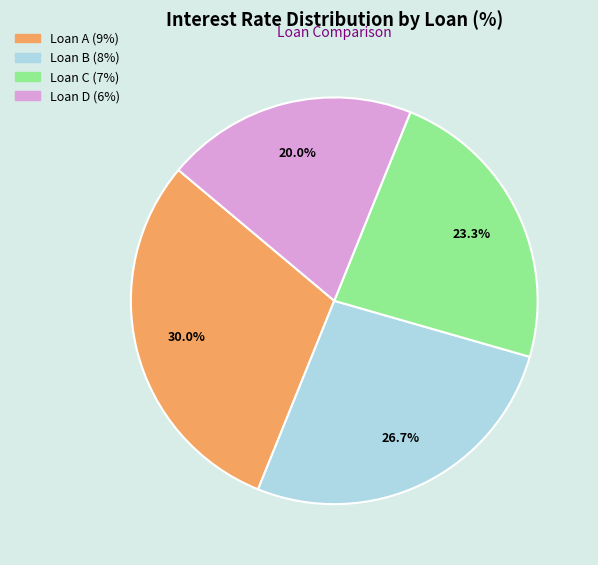

What is the largest slice in the pie chart?

Loan A